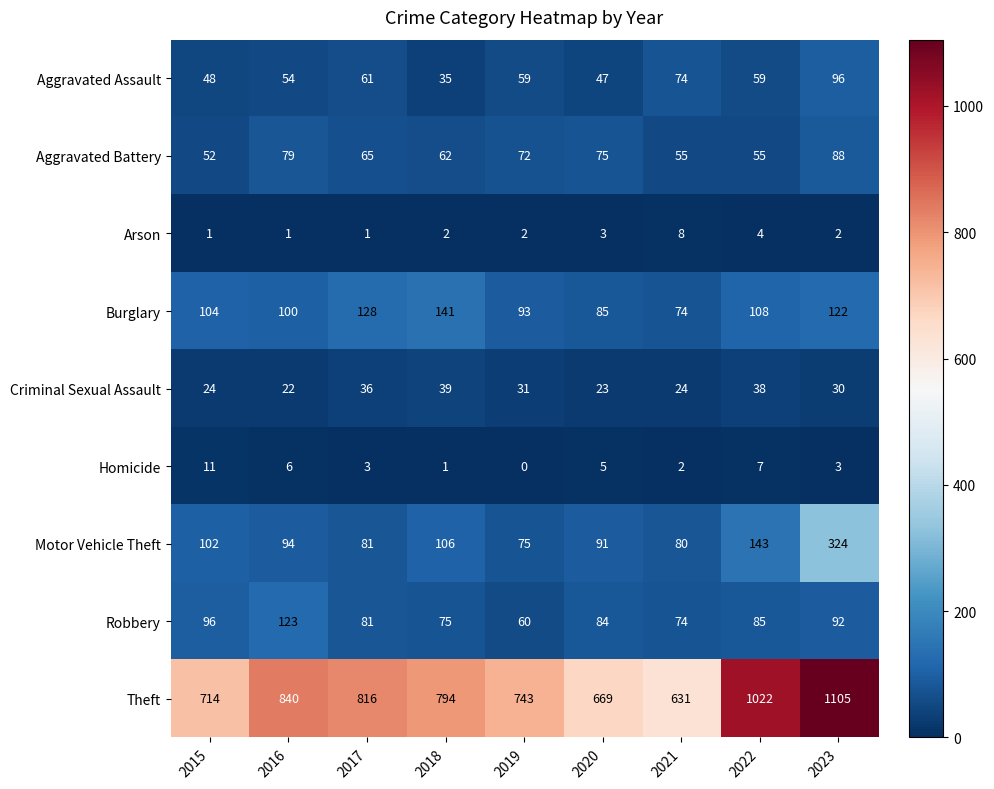

True or false: Robbery has a value of 20 at 2021.

False